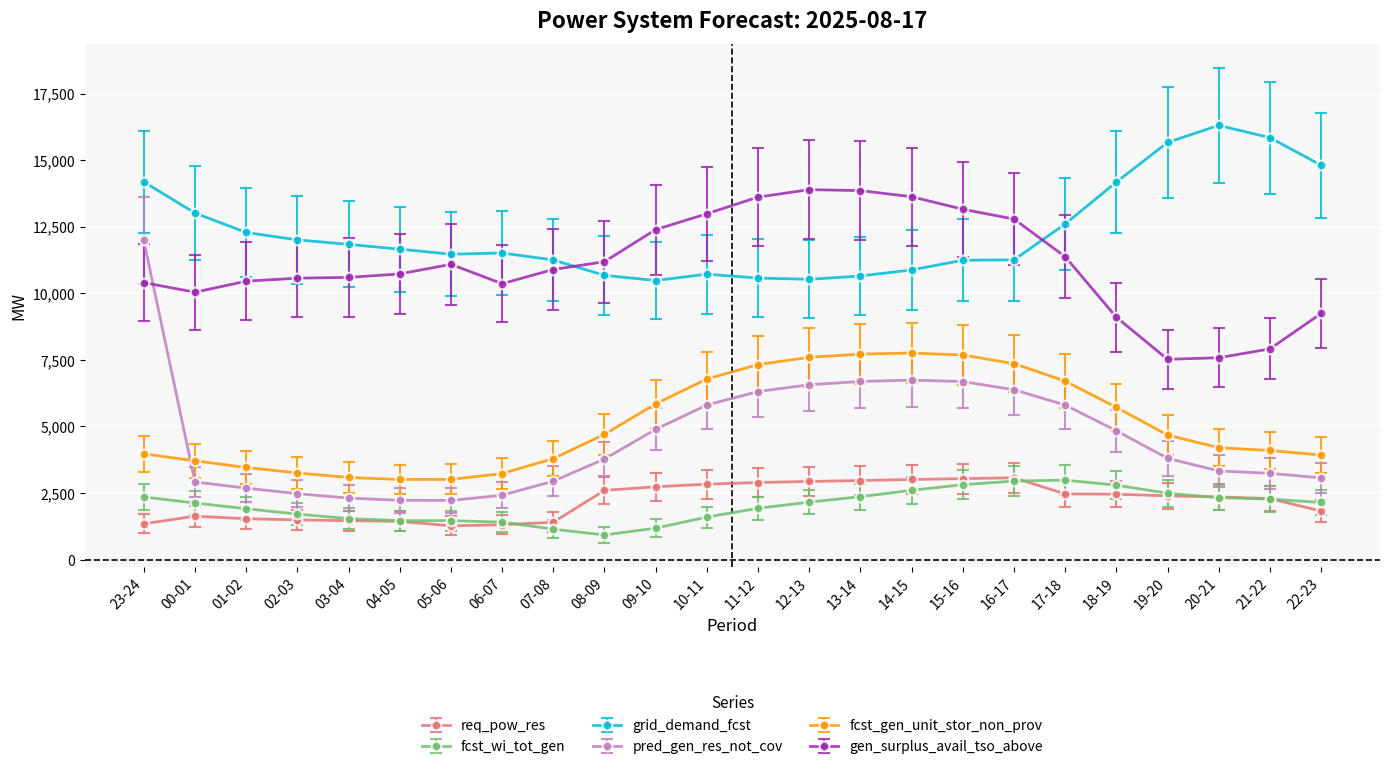

True or false: gen_surplus_avail_tso_above has more than 0 interior local peaks.

True